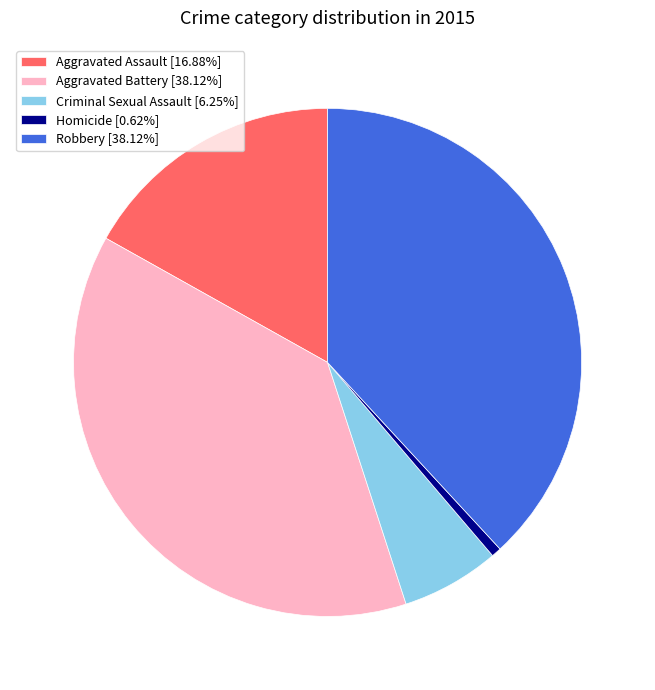

What is the smallest slice in the pie chart?

Homicide